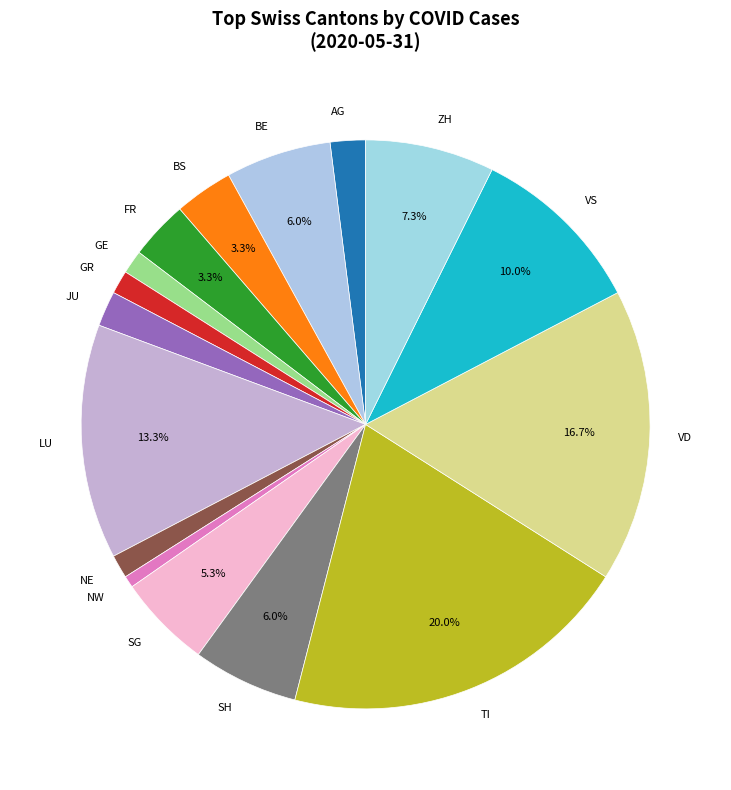

What is the smallest slice in the pie chart?

NW